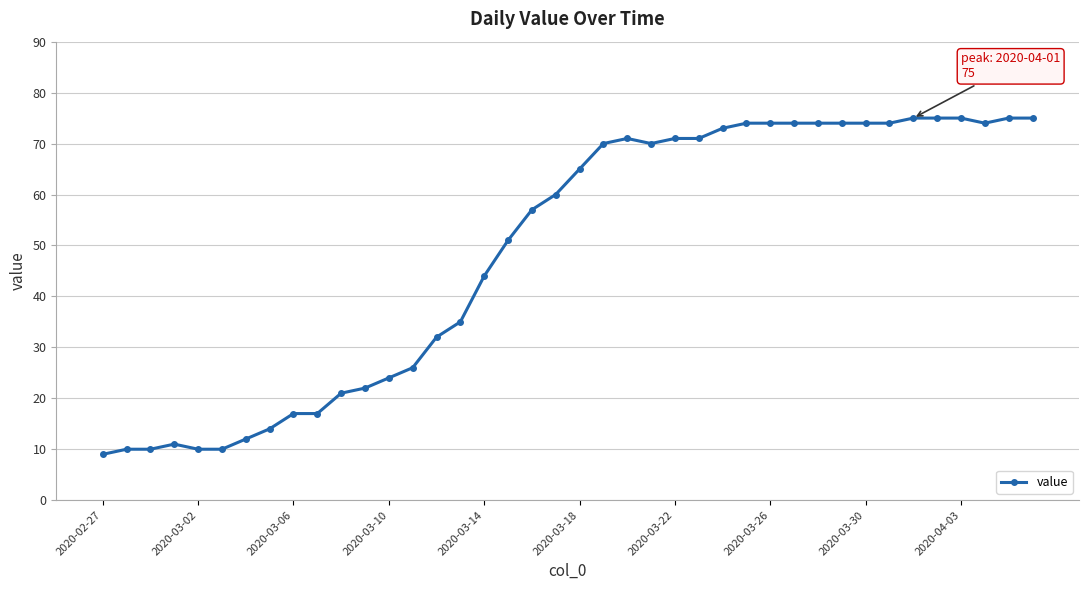

What is the value of the 4th point from the left?

11